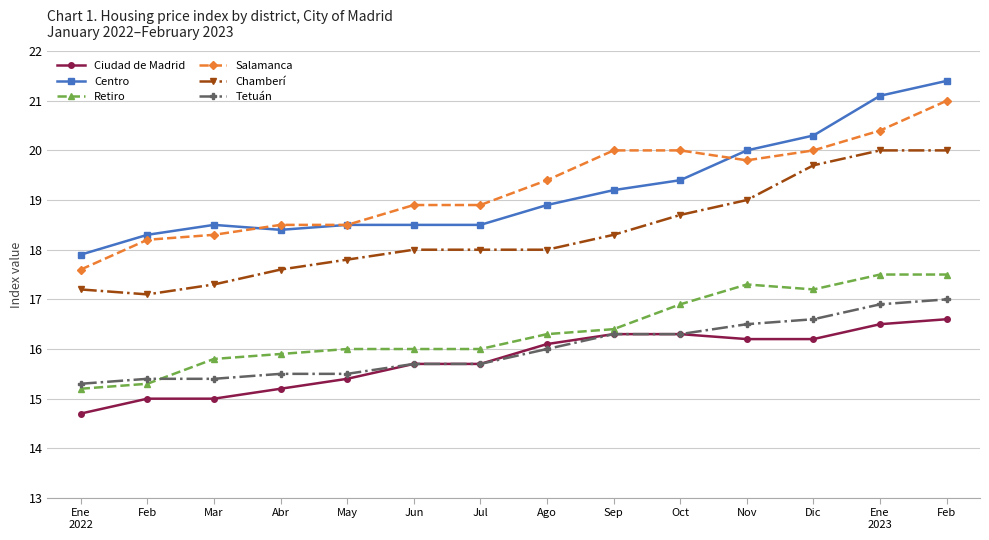

What is the total value across all series at Ago?

104.7